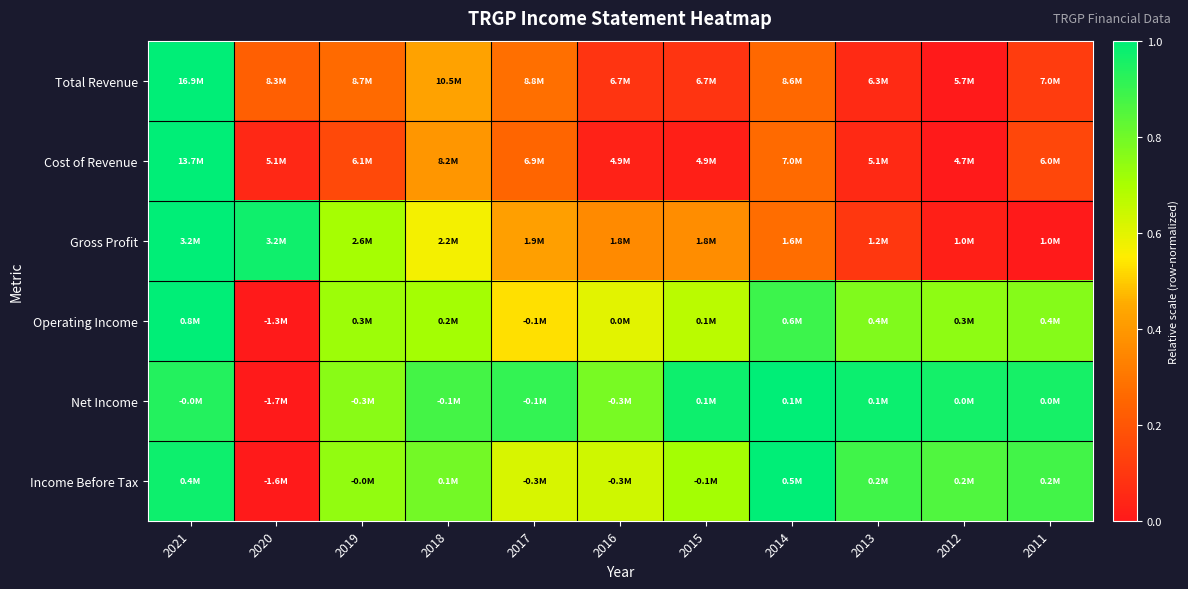

How many distinct data groups are displayed?

6